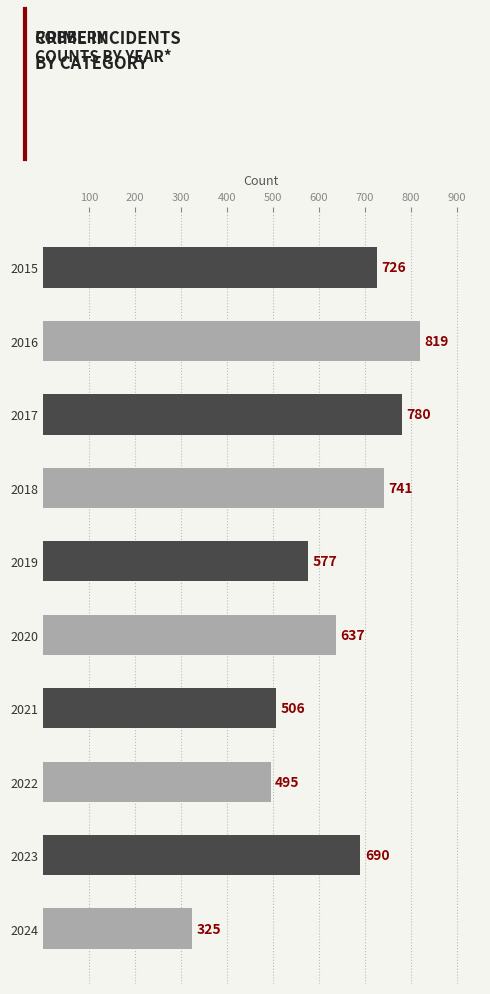

What is the minimum value shown in the chart?

325